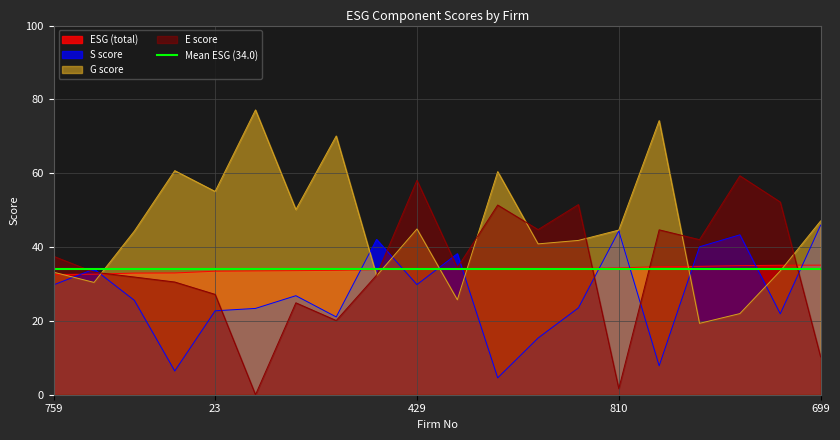

The value of e at 23 is 27.2. True or false?

True